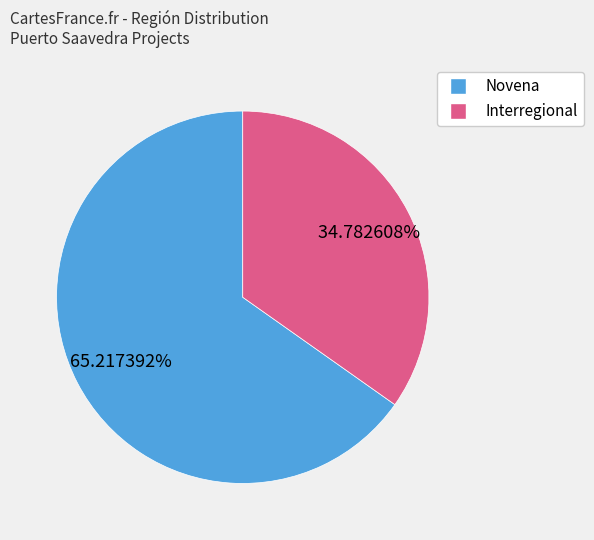

Count the number of slices in the pie.

2